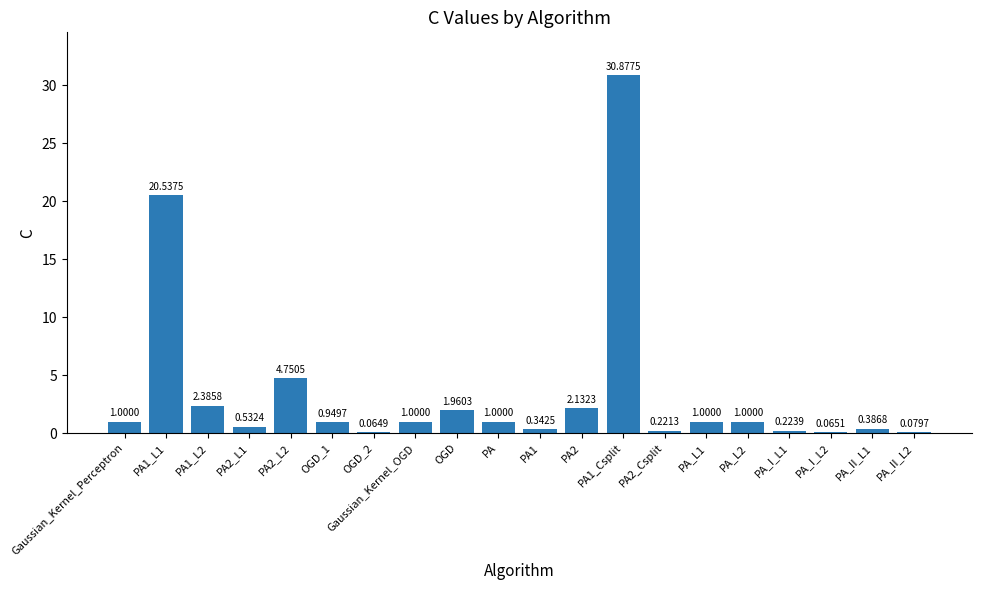

What is the change in value from PA2 to PA2_Csplit?

-1.9